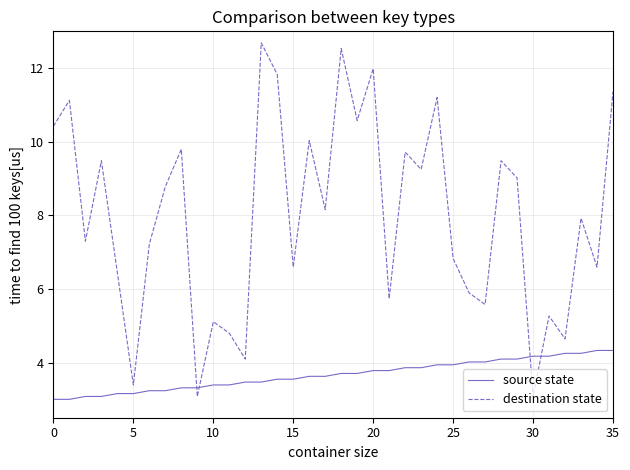

How many lines are shown in the chart?

2